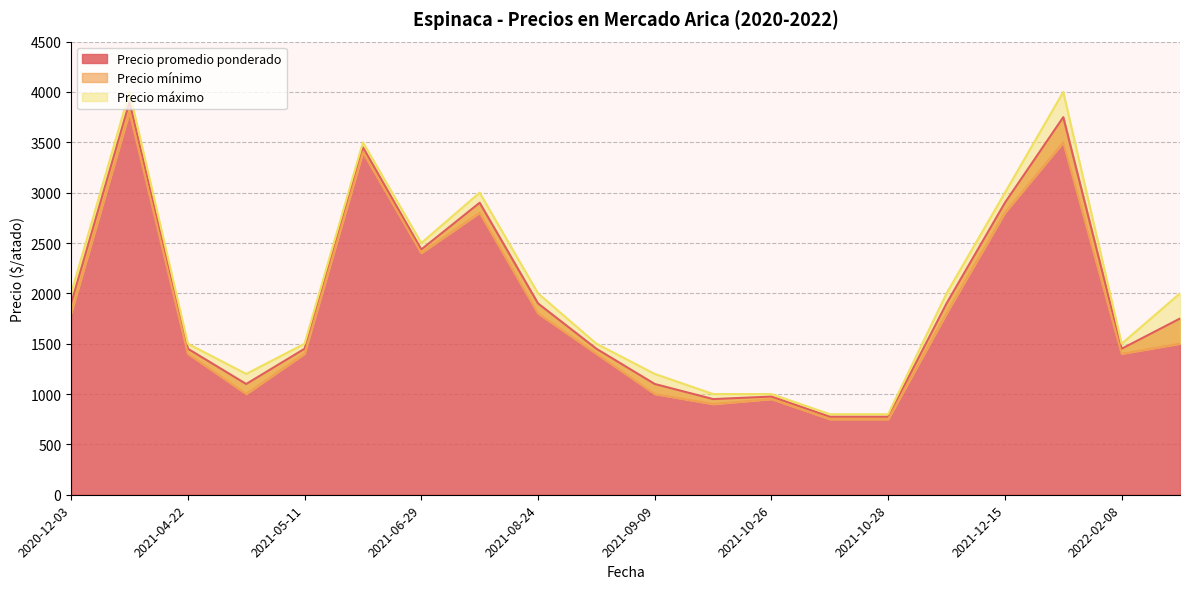

What is the difference between the Precio máximo values at 2021-06-17 and 2022-02-08?

2000